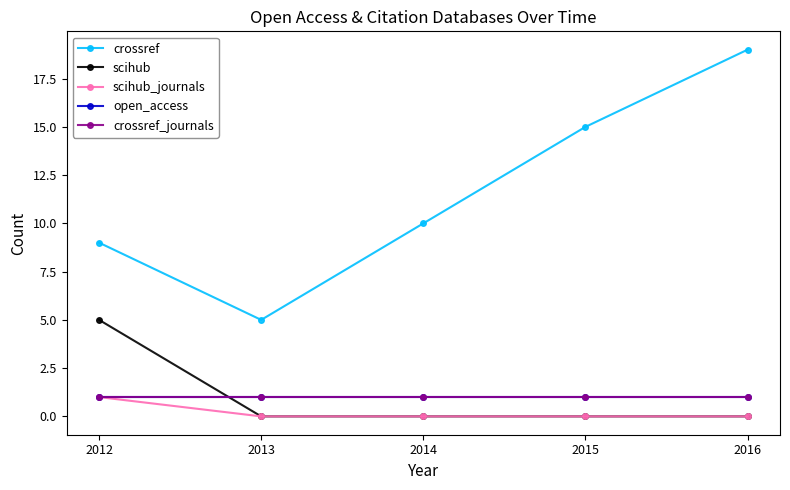

What is the difference between the highest and lowest values at 2014?

10